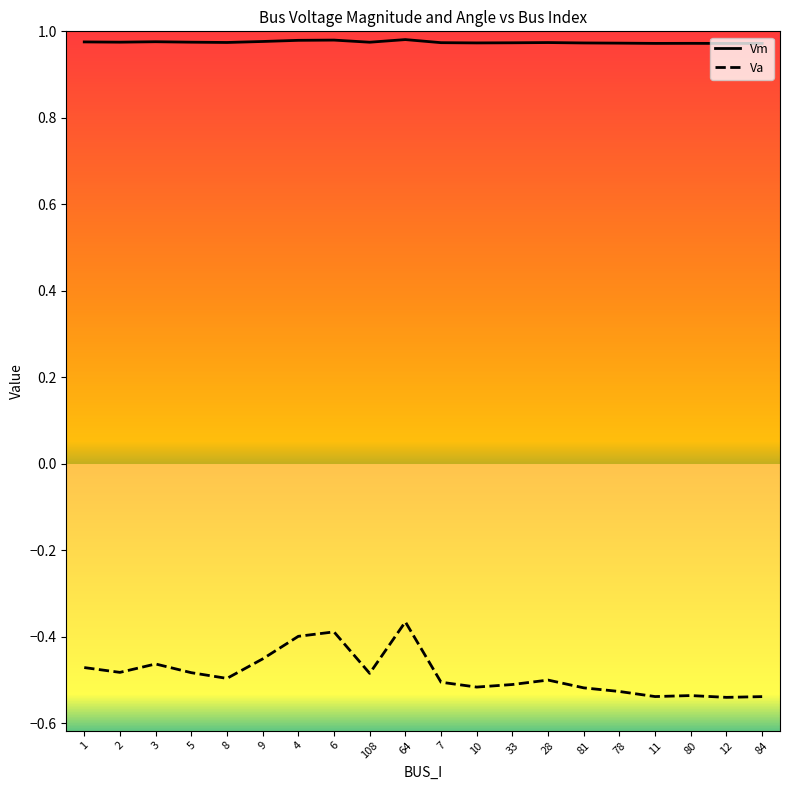

Which series has the largest total across all categories?

Vm